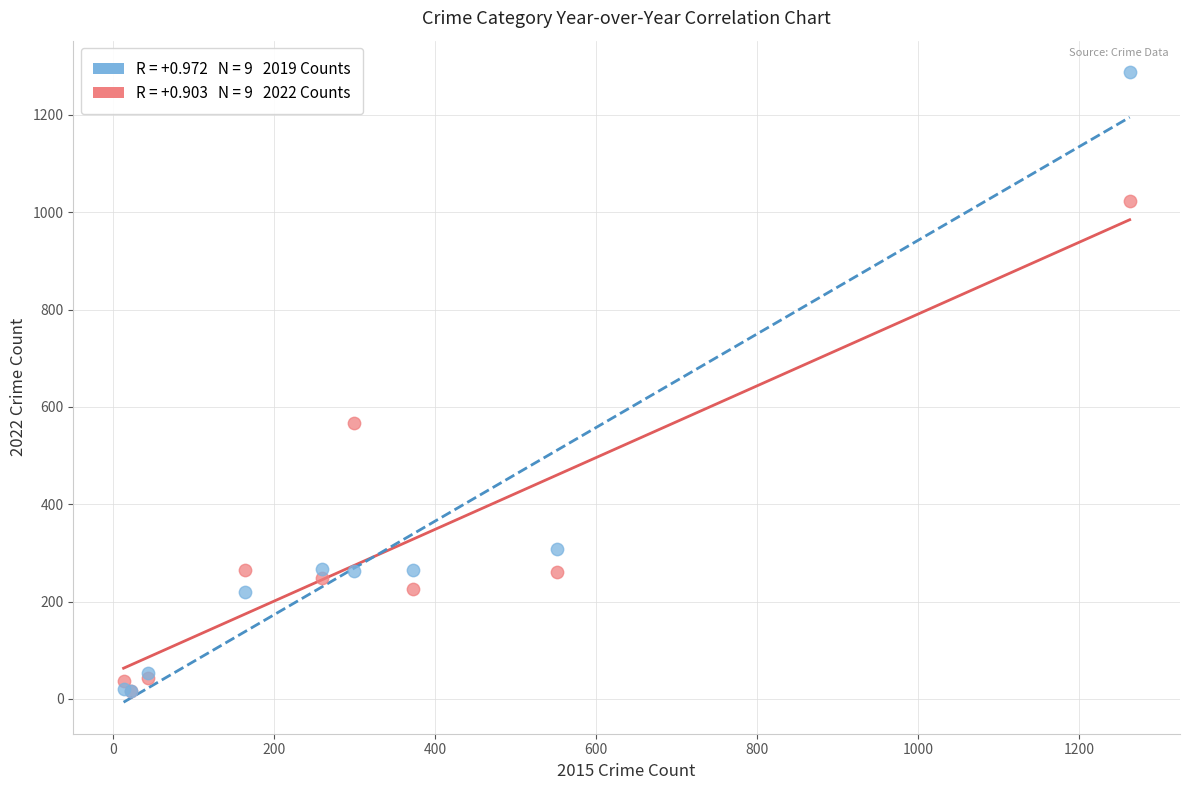

Across all series, what Y value is closest to 652?

567